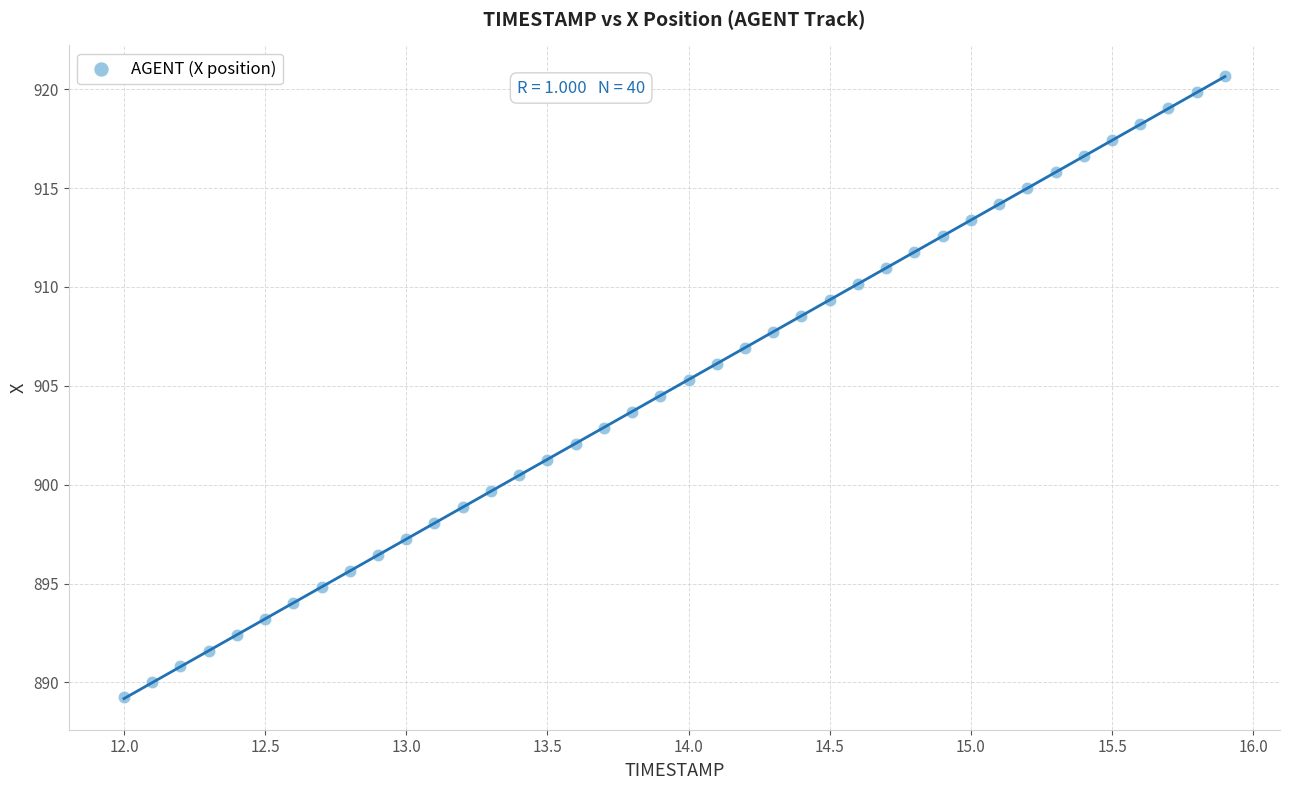

What is the range of X values (max minus min)?

3.9